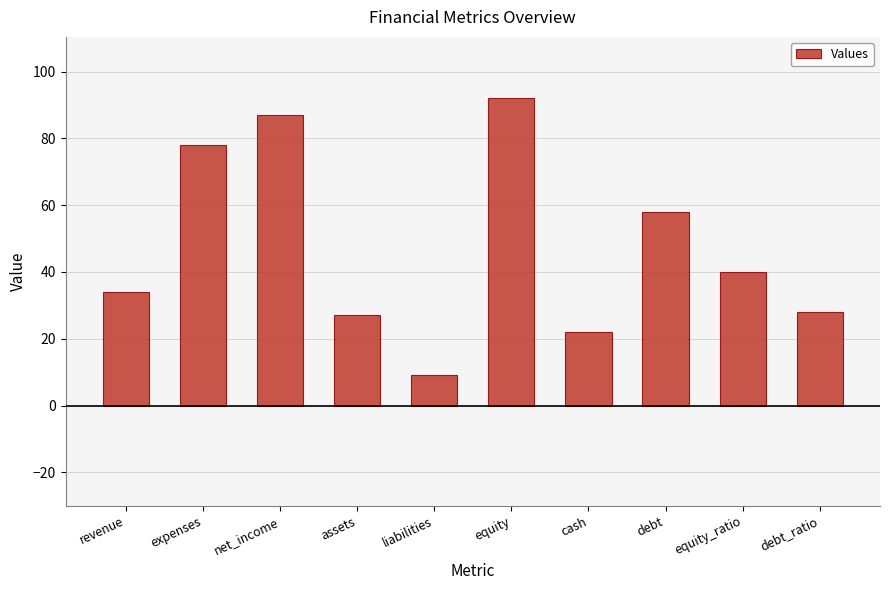

What is the change in value from revenue to equity_ratio?

+6